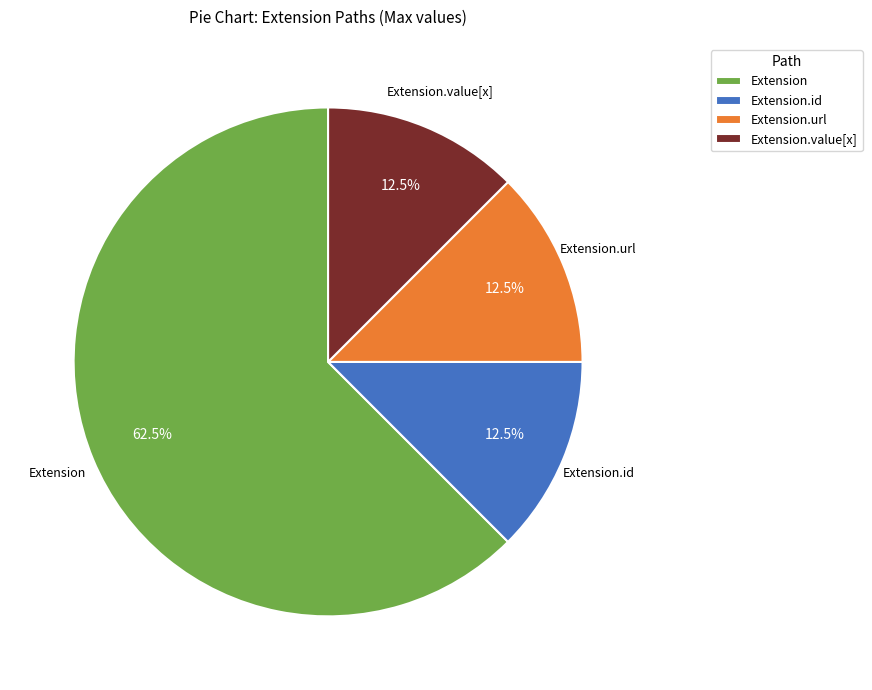

The Extension.id slice represents 7% of the pie. True or false?

False